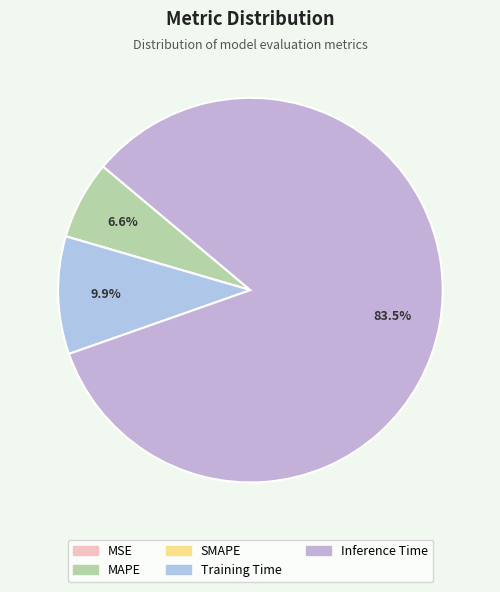

To the nearest percent, what is the difference between the largest and smallest slice percentages?

84%